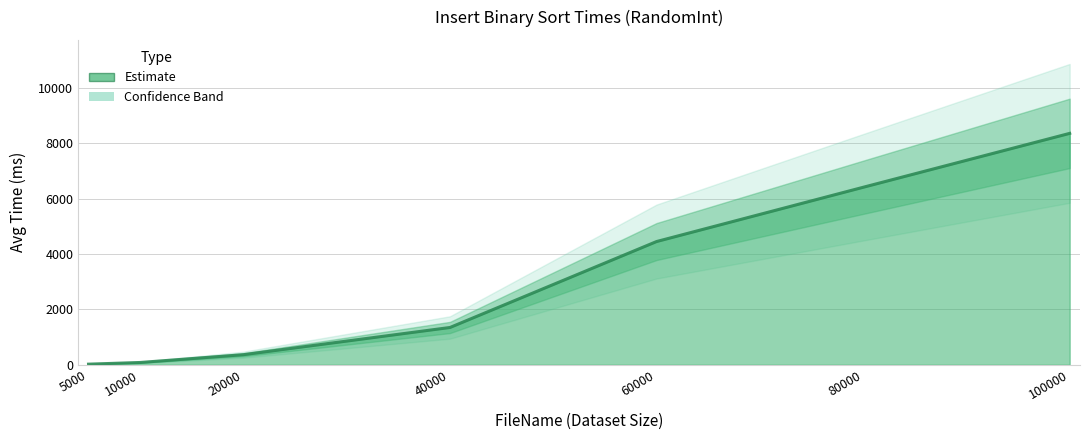

What is the ratio of the value at 20000 to the value at 40000?

0.3